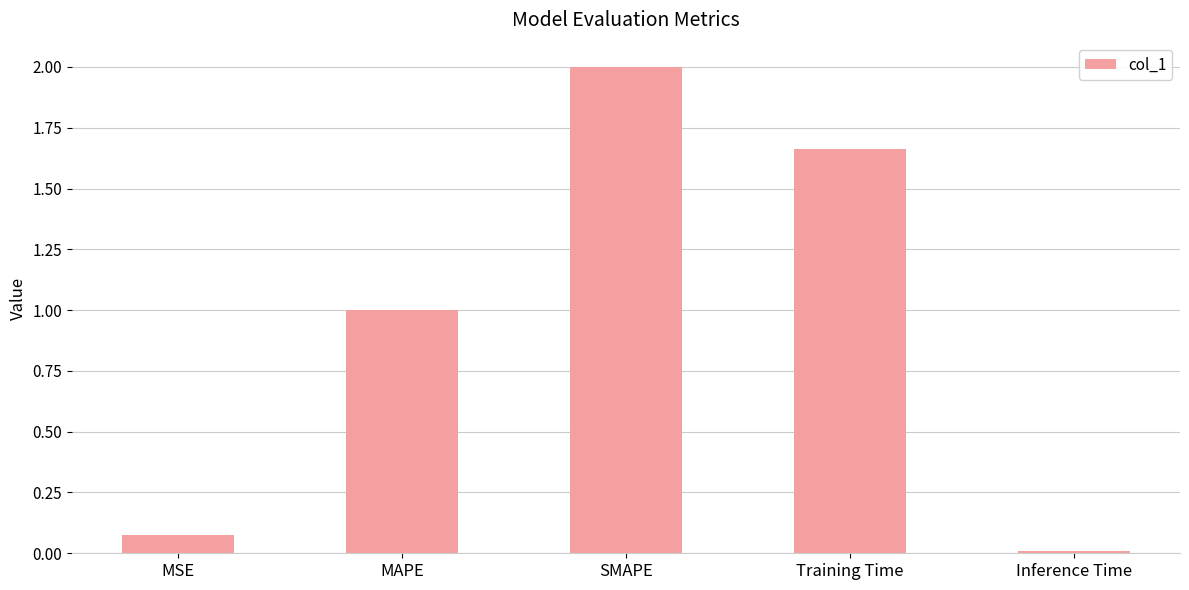

What is the change in value from SMAPE to Training Time?

-0.3